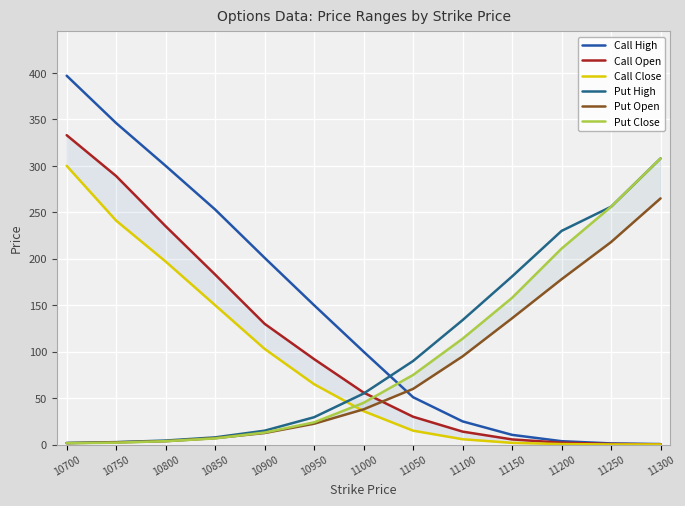

True or false: Put Close has more than 2 points higher than both neighbors.

False